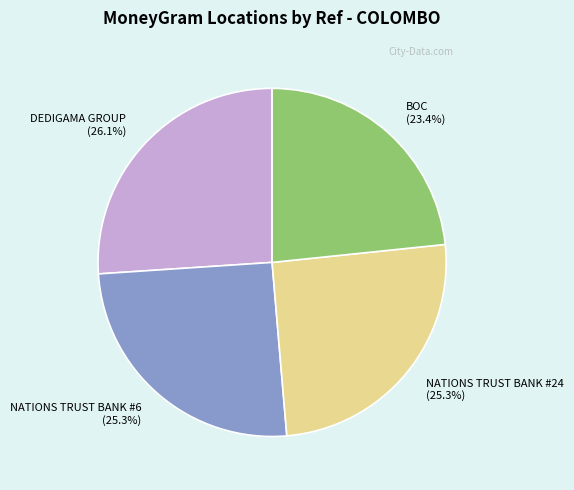

What is the ratio of the value at BOC (23.4%) to the value at NATIONS TRUST BANK #24 (25.3%)?

0.9